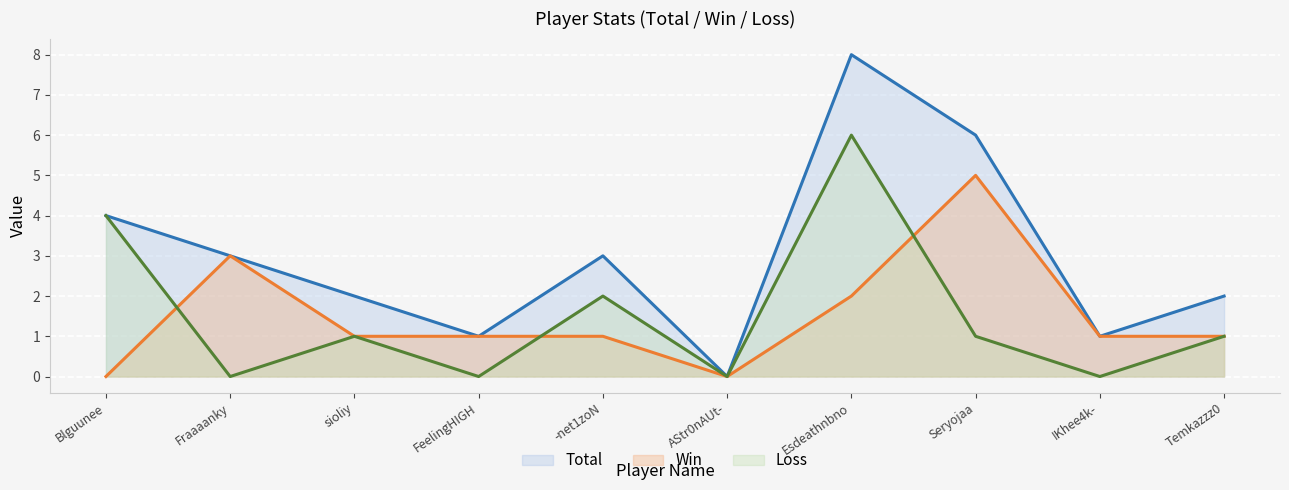

What is the label of the 7th point from the right?

FeelingHIGH